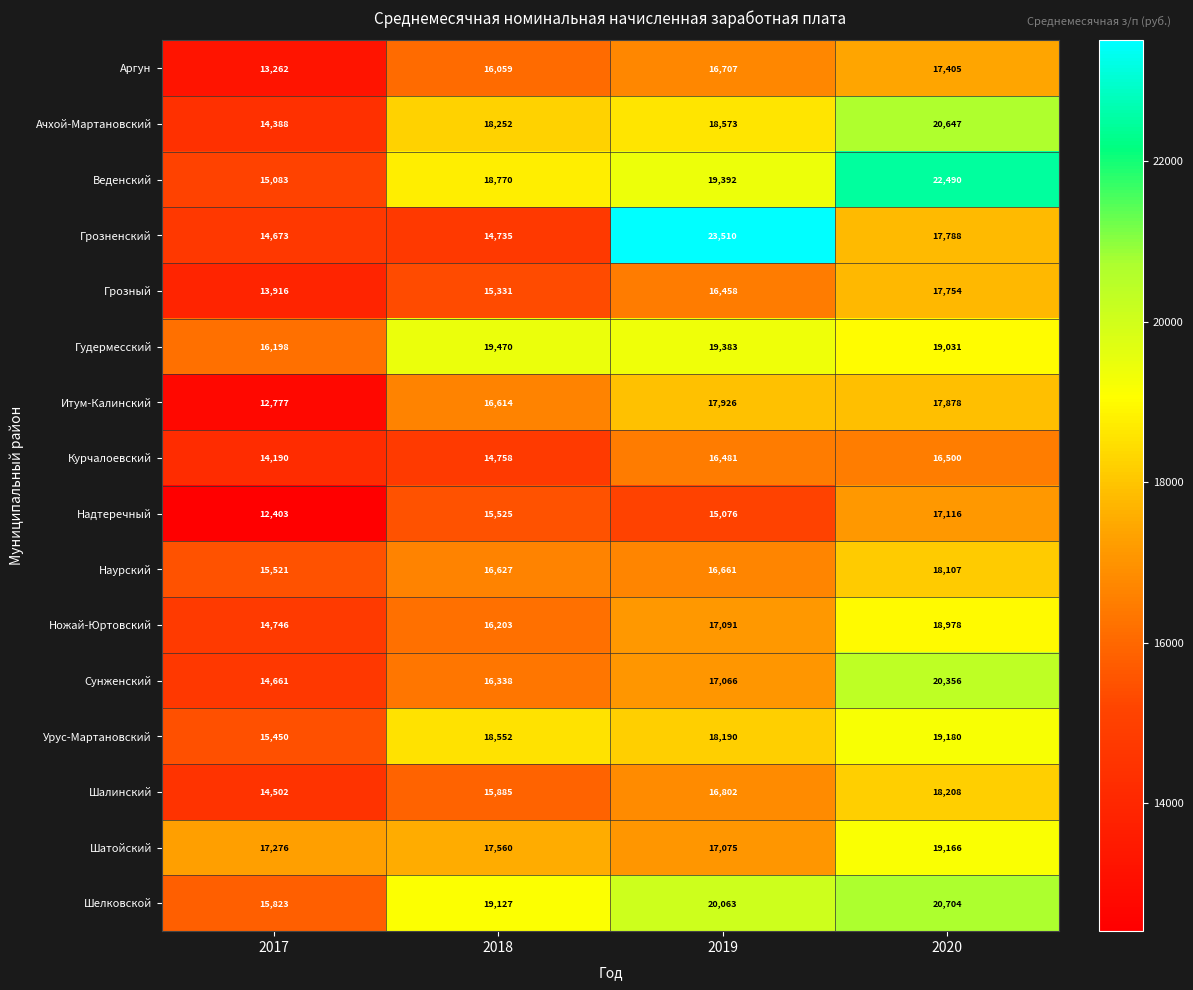

True or false: Веденский has a value of 34347 at 2019.

False